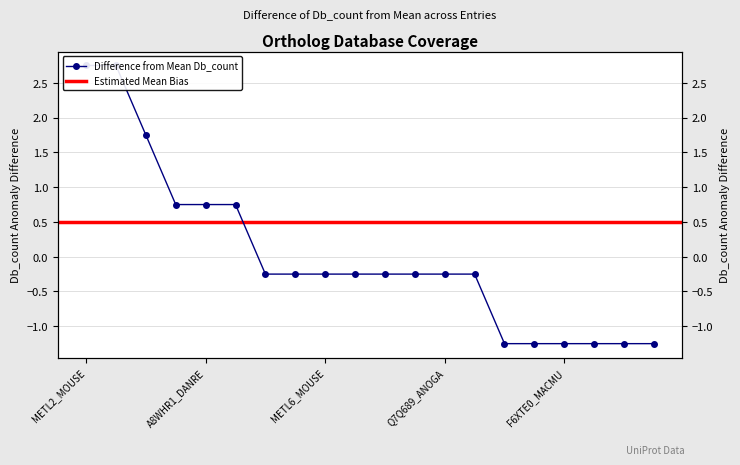

True or false: the data shows -0.2 at Q7Q689_ANOGA.

True